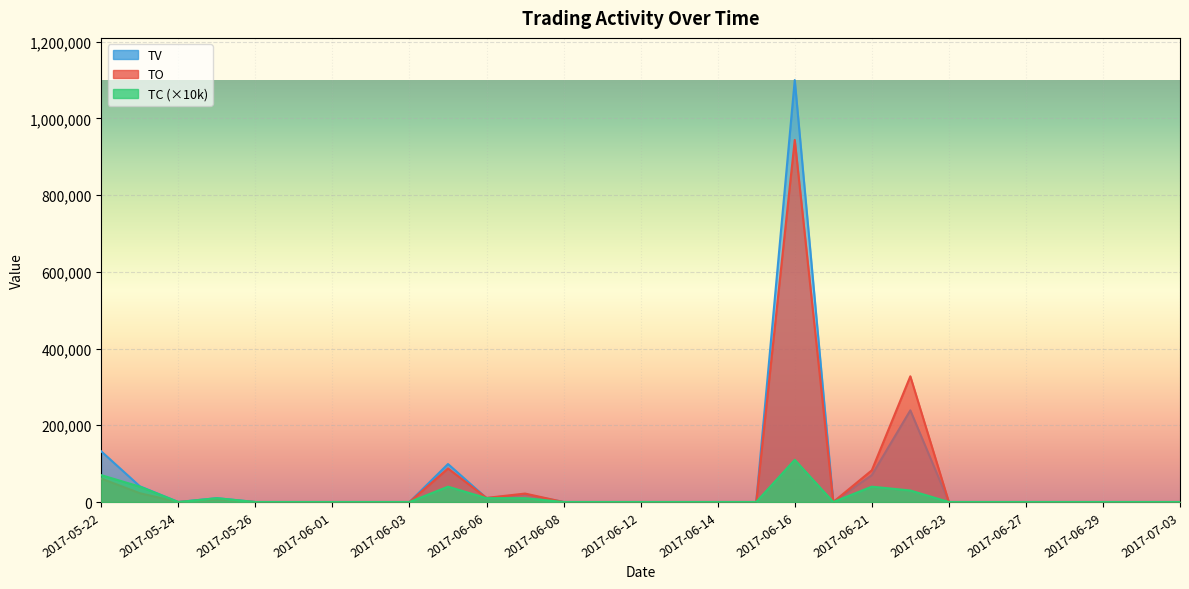

Reading left to right, transcribe all the data shown in this chart.

TO: 2017-05-22=61100	2017-05-23=22950	2017-05-24=0	2017-05-25=6800	2017-05-26=0	2017-05-31=0	2017-06-01=0	2017-06-02=0	2017-06-03=0	2017-06-05=87390	2017-06-06=10700	2017-06-07=22000	2017-06-08=0	2017-06-09=0	2017-06-12=0	2017-06-13=0	2017-06-14=0	2017-06-15=0	2017-06-16=944000	2017-06-19=0	2017-06-21=82600	2017-06-22=327720	2017-06-23=0	2017-06-26=0	2017-06-27=0	2017-06-28=0	2017-06-29=0	2017-06-30=0	2017-07-03=0
TV: 2017-05-22=132000	2017-05-23=41000	2017-05-24=0	2017-05-25=10000	2017-05-26=0	2017-05-31=0	2017-06-01=0	2017-06-02=0	2017-06-03=0	2017-06-05=99000	2017-06-06=10000	2017-06-07=20000	2017-06-08=0	2017-06-09=0	2017-06-12=0	2017-06-13=0	2017-06-14=0	2017-06-15=0	2017-06-16=1100000	2017-06-19=0	2017-06-21=70000	2017-06-22=239000	2017-06-23=0	2017-06-26=0	2017-06-27=0	2017-06-28=0	2017-06-29=0	2017-06-30=0	2017-07-03=0
TC: 2017-05-22=70000	2017-05-23=40000	2017-05-24=0	2017-05-25=10000	2017-05-26=0	2017-05-31=0	2017-06-01=0	2017-06-02=0	2017-06-03=0	2017-06-05=40000	2017-06-06=10000	2017-06-07=10000	2017-06-08=0	2017-06-09=0	2017-06-12=0	2017-06-13=0	2017-06-14=0	2017-06-15=0	2017-06-16=110000	2017-06-19=0	2017-06-21=40000	2017-06-22=30000	2017-06-23=0	2017-06-26=0	2017-06-27=0	2017-06-28=0	2017-06-29=0	2017-06-30=0	2017-07-03=0